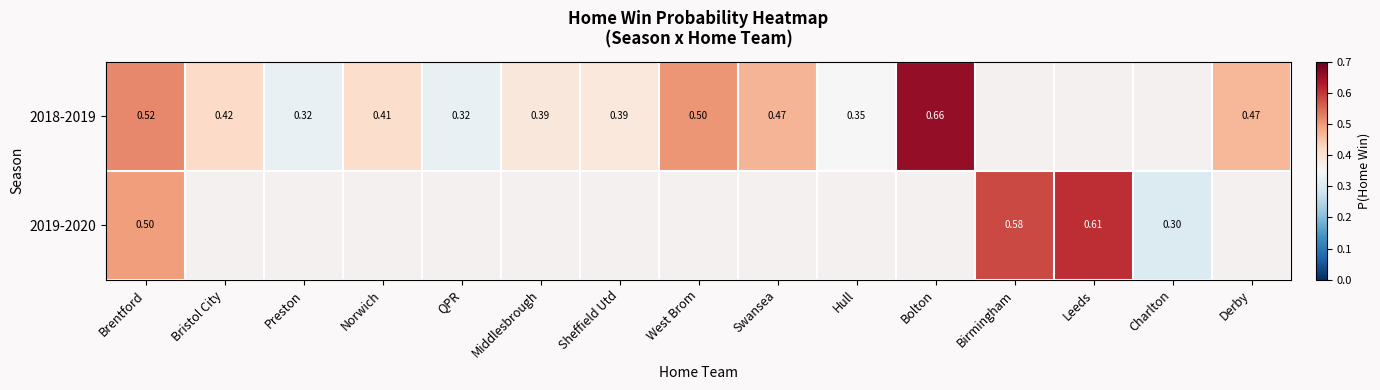

Is it true that 2019-2020 equals 0.4 at Leeds?

False